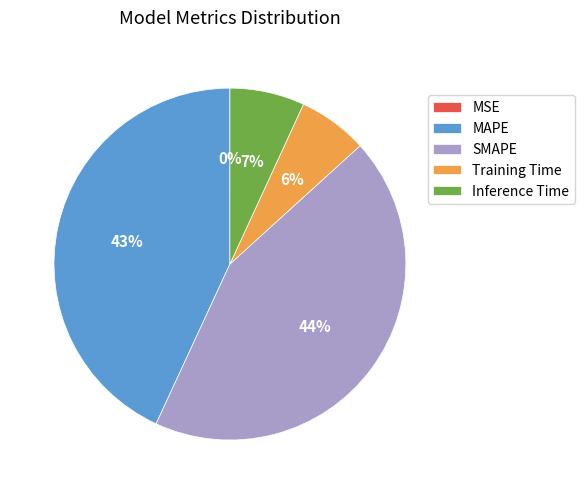

To the nearest percent, what is the average slice percentage?

20%